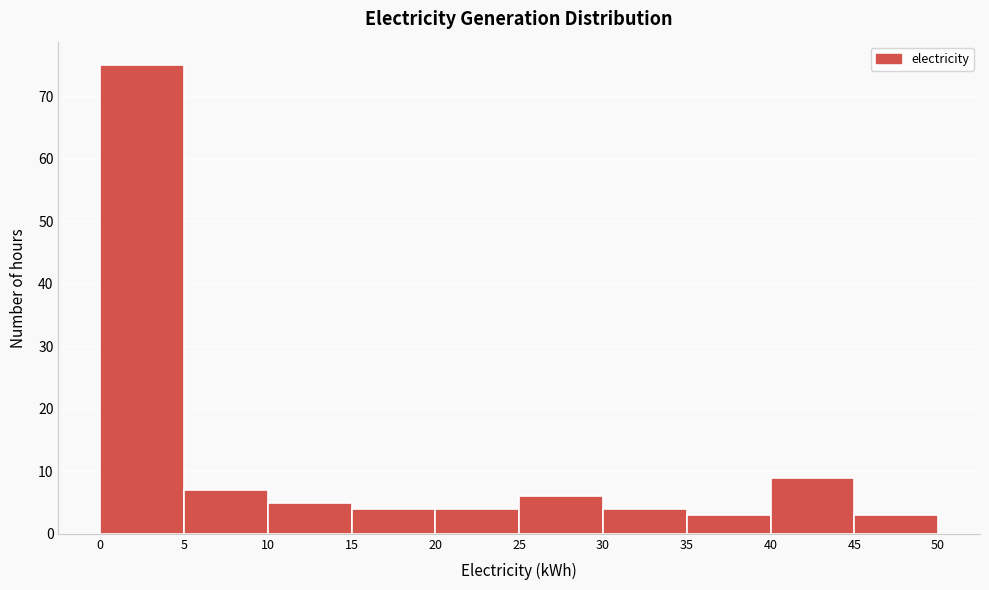

Reading left to right, transcribe this chart: for each bar, give the range it covers on the x-axis and its height. The values are not printed on the chart, so give them approximately, as read against the axis.

0 to 5: 75
5 to 10: 7
10 to 15: 5
15 to 20: 4
20 to 25: 4
25 to 30: 6
30 to 35: 4
35 to 40: 3
40 to 45: 9
45 to 50: 3